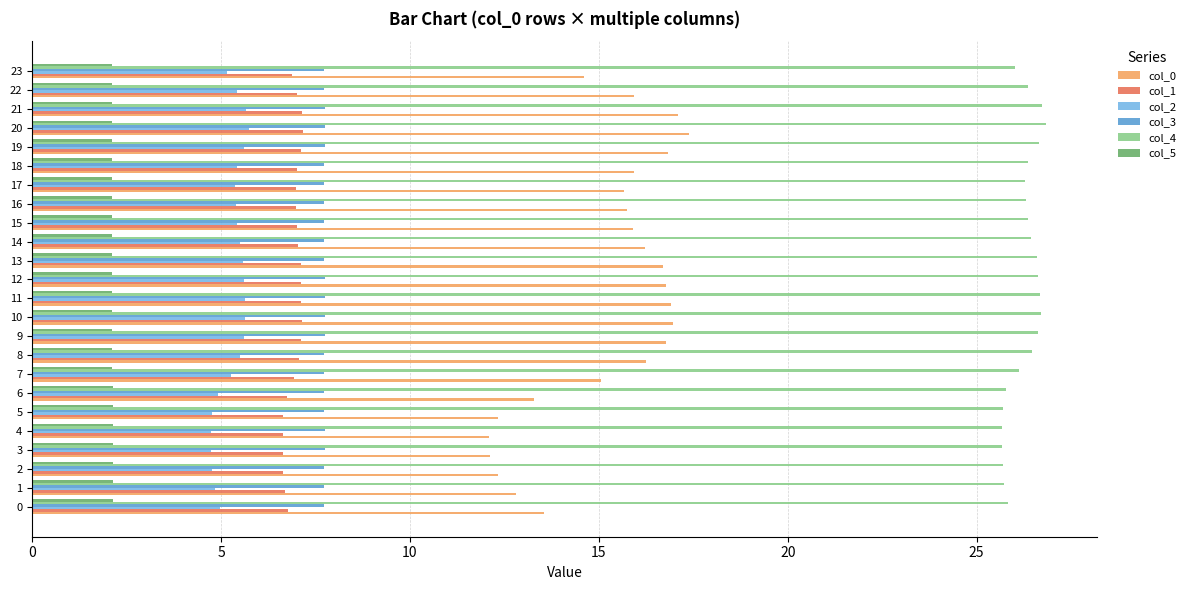

What is the approximate value of col_5 at 7?

2.1